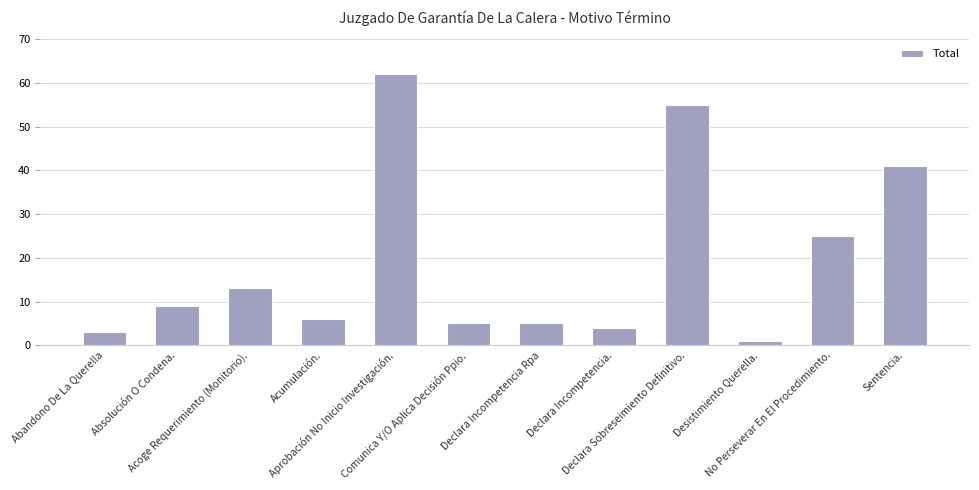

Are the bars grouped side by side (vs. stacked)?

No